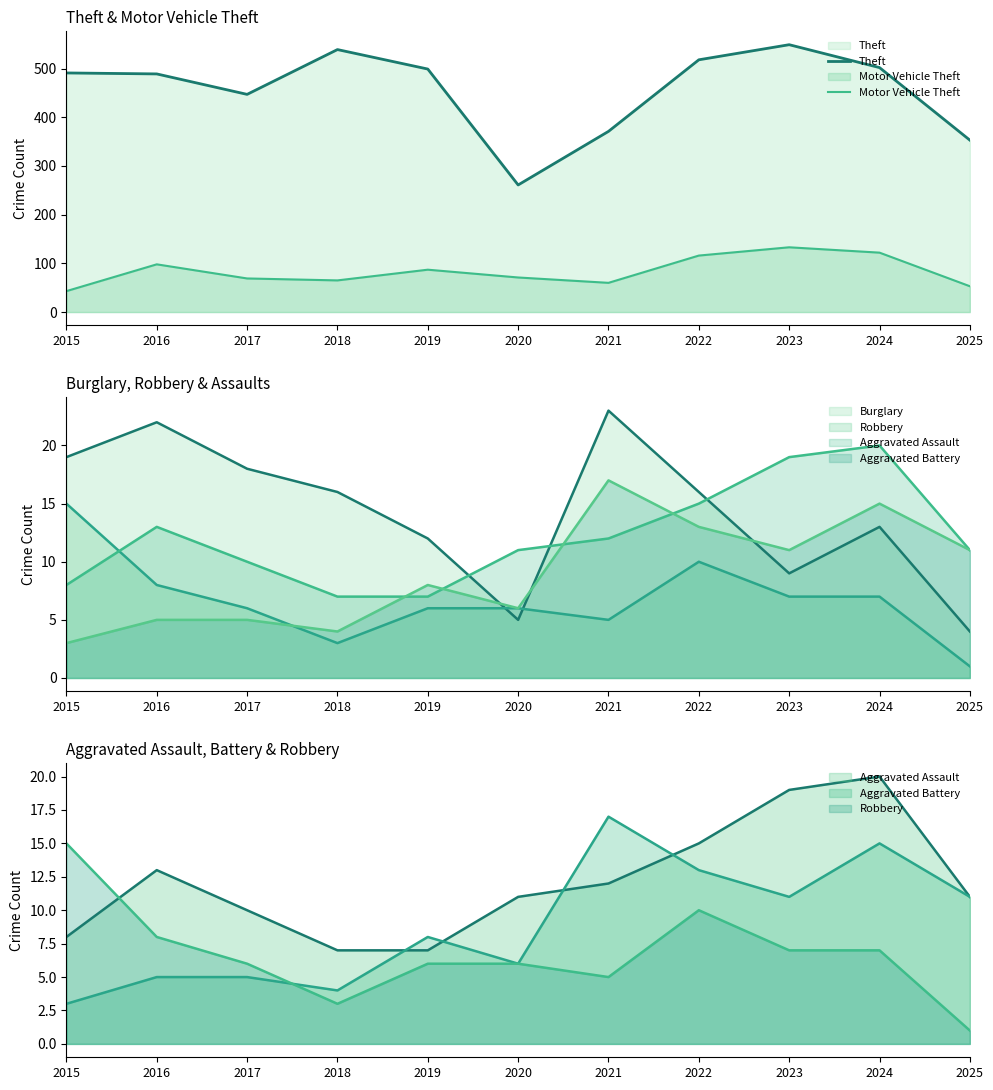

Reading left to right, what are all the values shown in this chart?

Theft: 491	489	447	539	499	261	371	518	549	502	353
Motor Vehicle Theft: 43	98	69	65	87	71	60	116	133	122	53
Burglary: 19	22	18	16	12	5	23	16	9	13	4
Robbery: 15	8	6	3	6	6	5	10	7	7	1
Aggravated Assault: 8	13	10	7	7	11	12	15	19	20	11
Aggravated Battery: 3	5	5	4	8	6	17	13	11	15	11